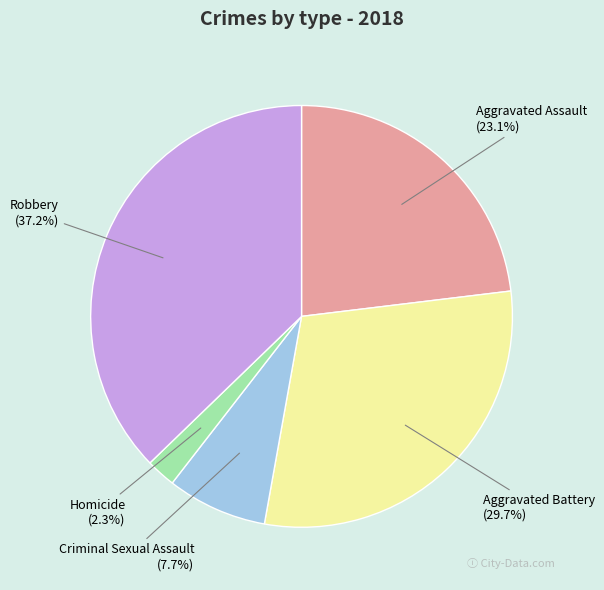

What is the total percentage of Aggravated Assault and Robbery?

60.3%